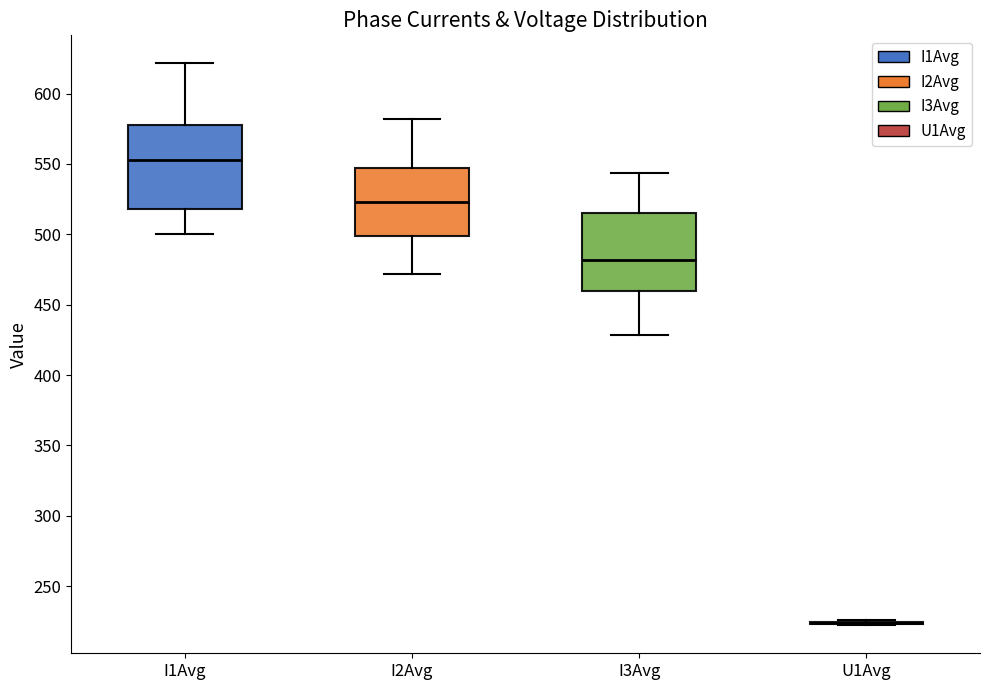

Reading left to right, transcribe this box plot: for each box, give where its median line is, the range the box spans, and where its two whiskers end, as read against the y-axis. The values are not printed on the chart, so give them approximately, as read against the axis.

I1Avg: median 555, box 520 to 580, whiskers 500 to 620
I2Avg: median 525, box 500 to 545, whiskers 470 to 580
I3Avg: median 480, box 460 to 515, whiskers 430 to 545
U1Avg: box collapsed to a line at 225, whiskers 220 to 225